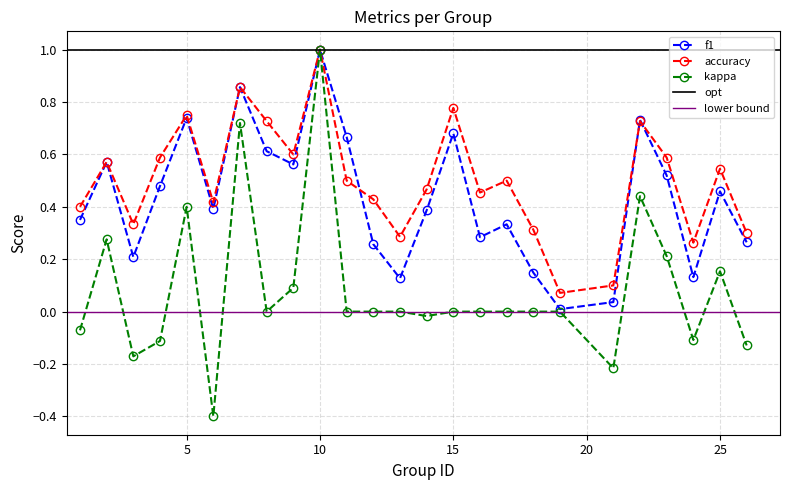

At how many categories does at least one series exceed 0?

25